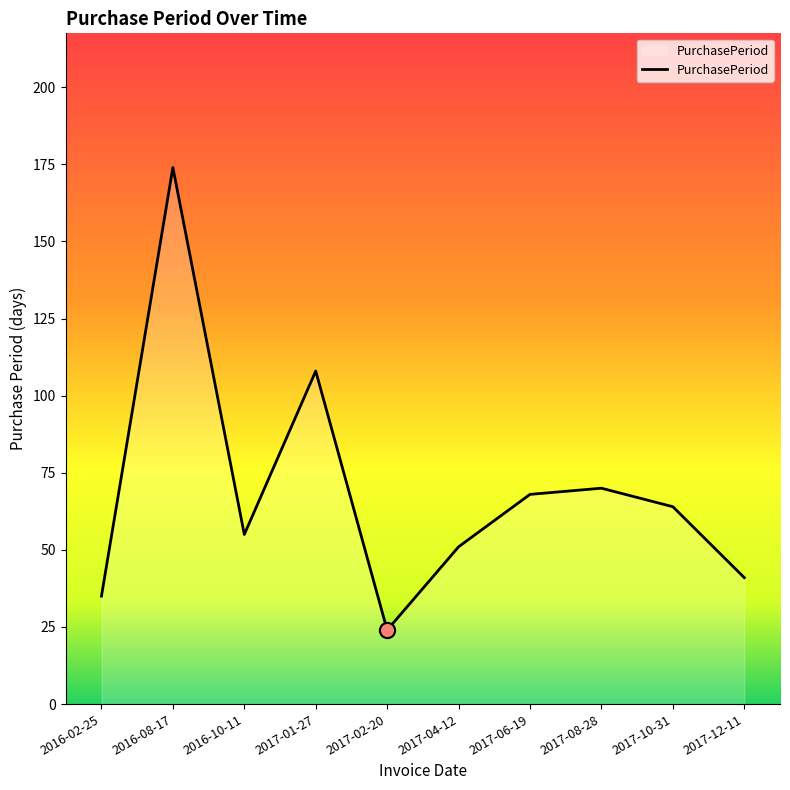

Between 2017-04-12 and 2016-08-17, which is larger?

2016-08-17